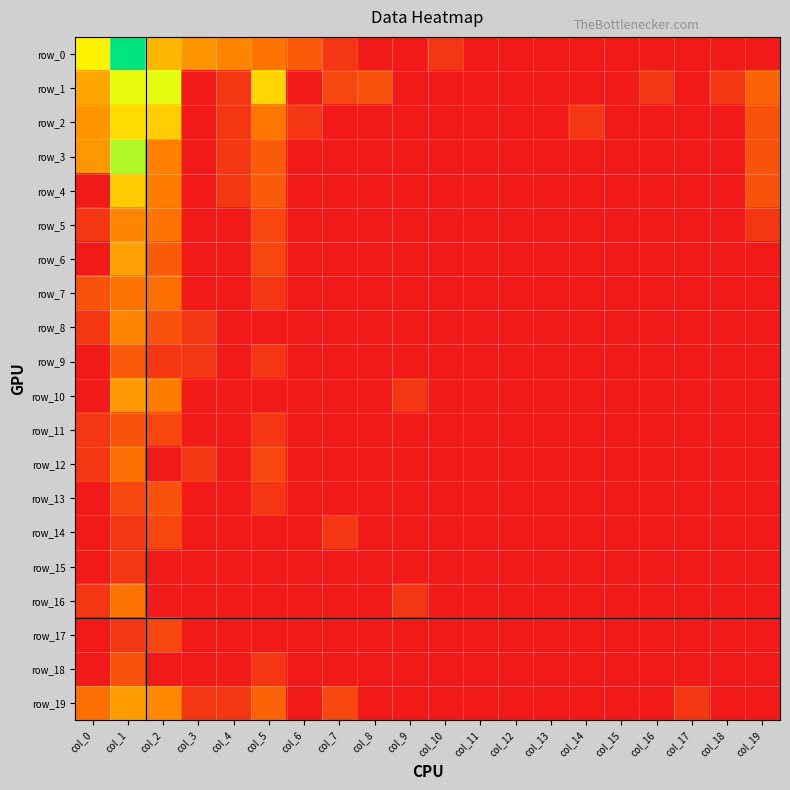

What is the maximum value shown in the chart?

7.4